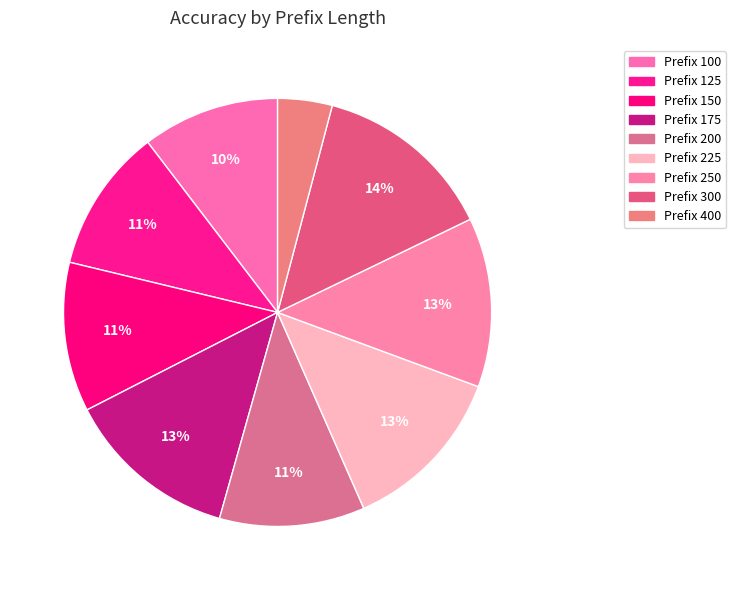

How many slices are in this pie chart?

9